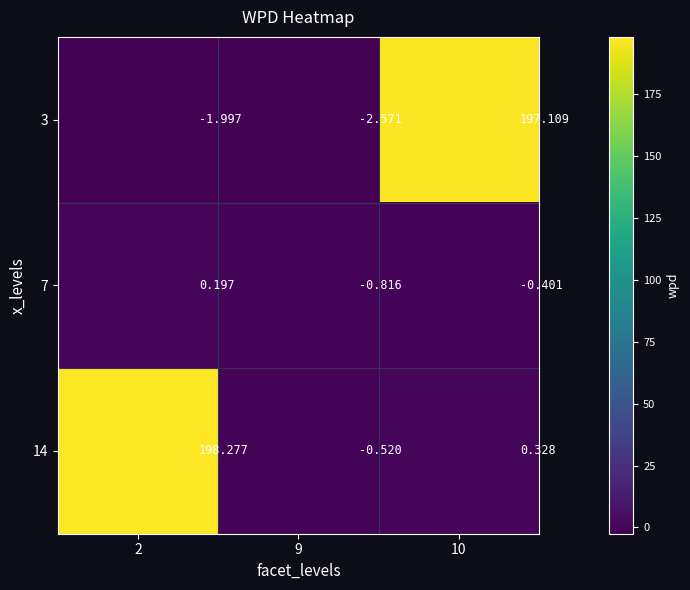

What is the difference between the highest and lowest values at 9?

2.1